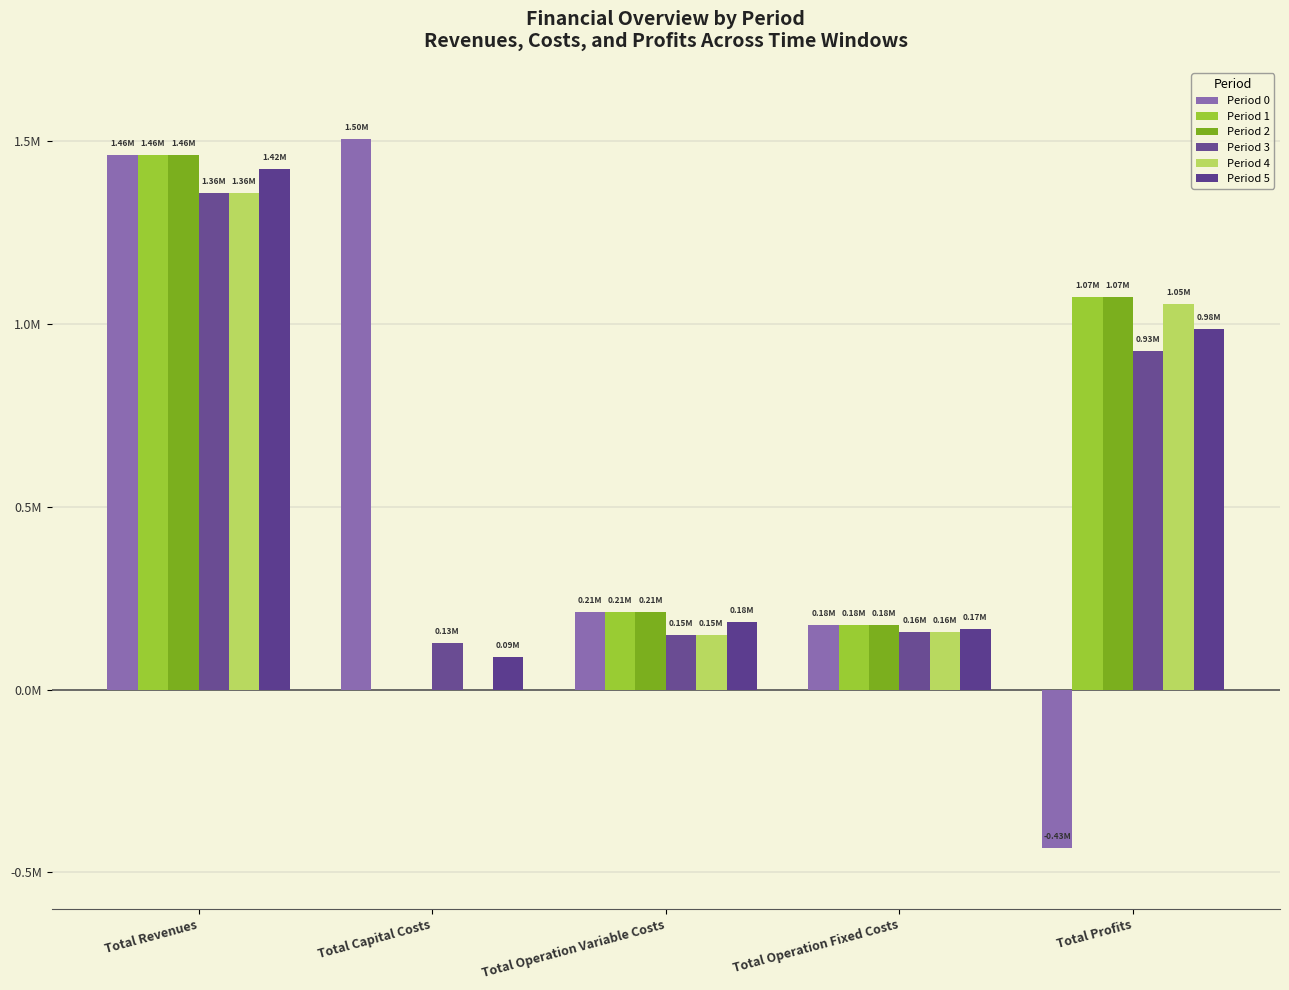

What is the label of the 3rd bar from the left?

Total Operation Variable Costs